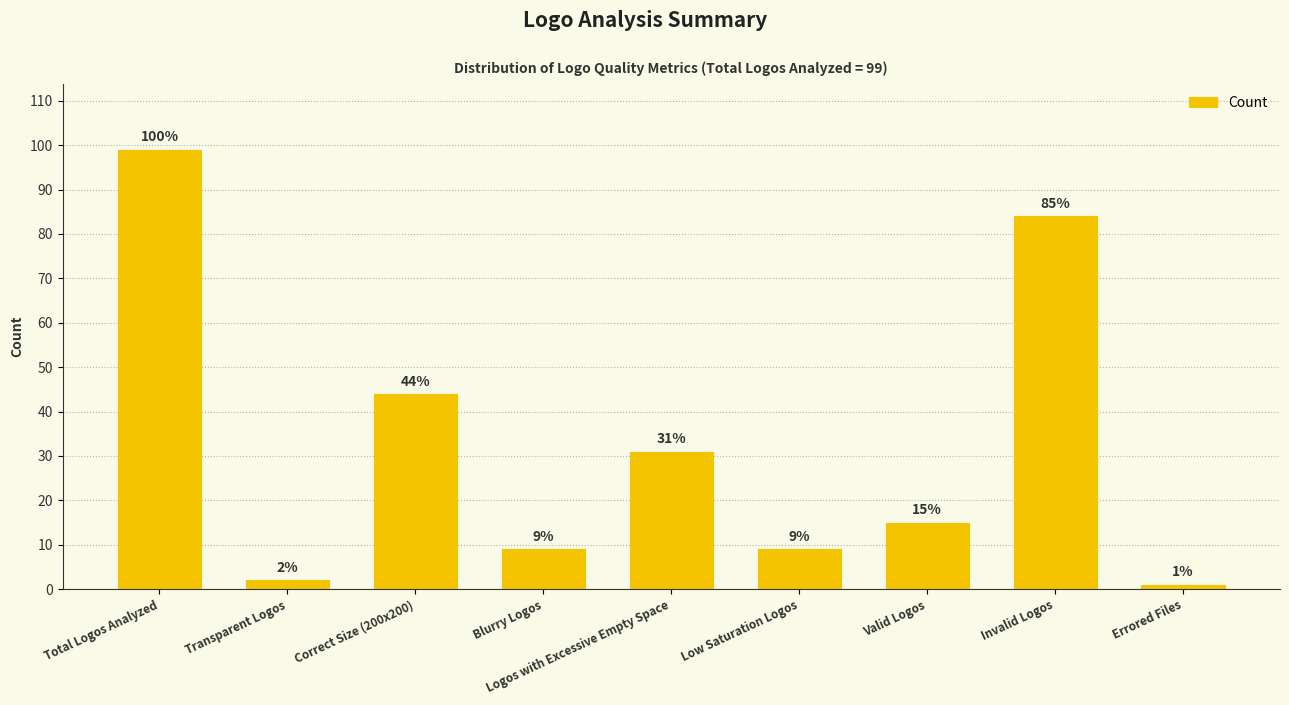

Reading left to right, transcribe all the data shown in this chart.

99	2	44	9	31	9	15	84	1